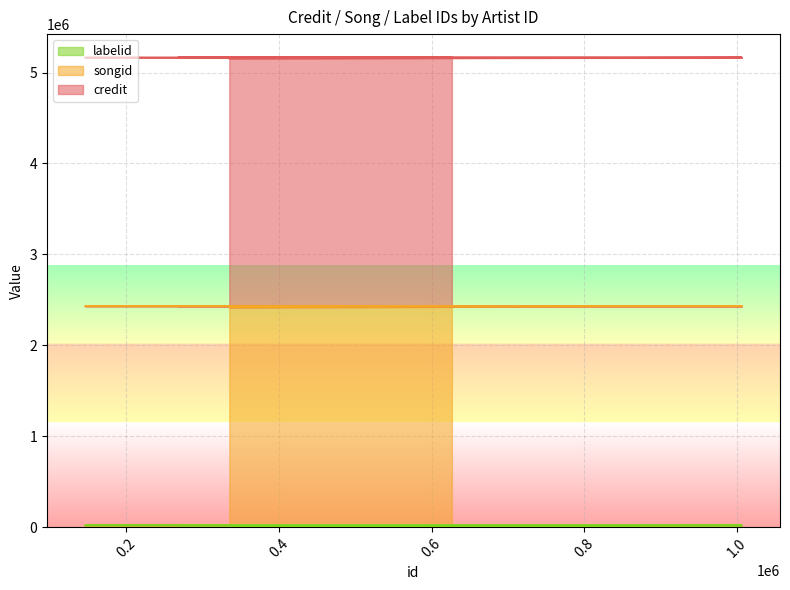

True or false: labelid has a value of 3344714 at 318061.

False